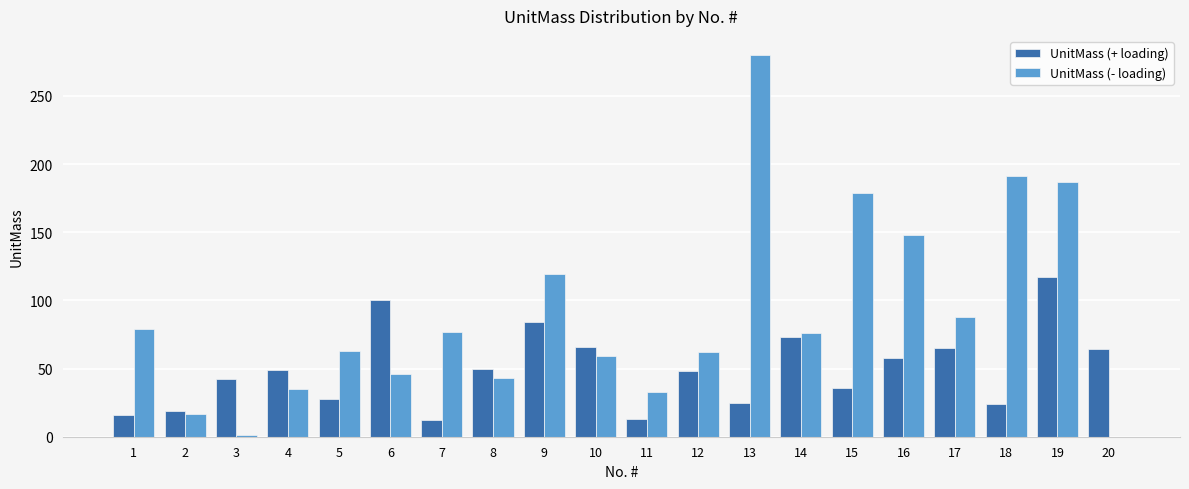

How many categories are shown in the chart?

20